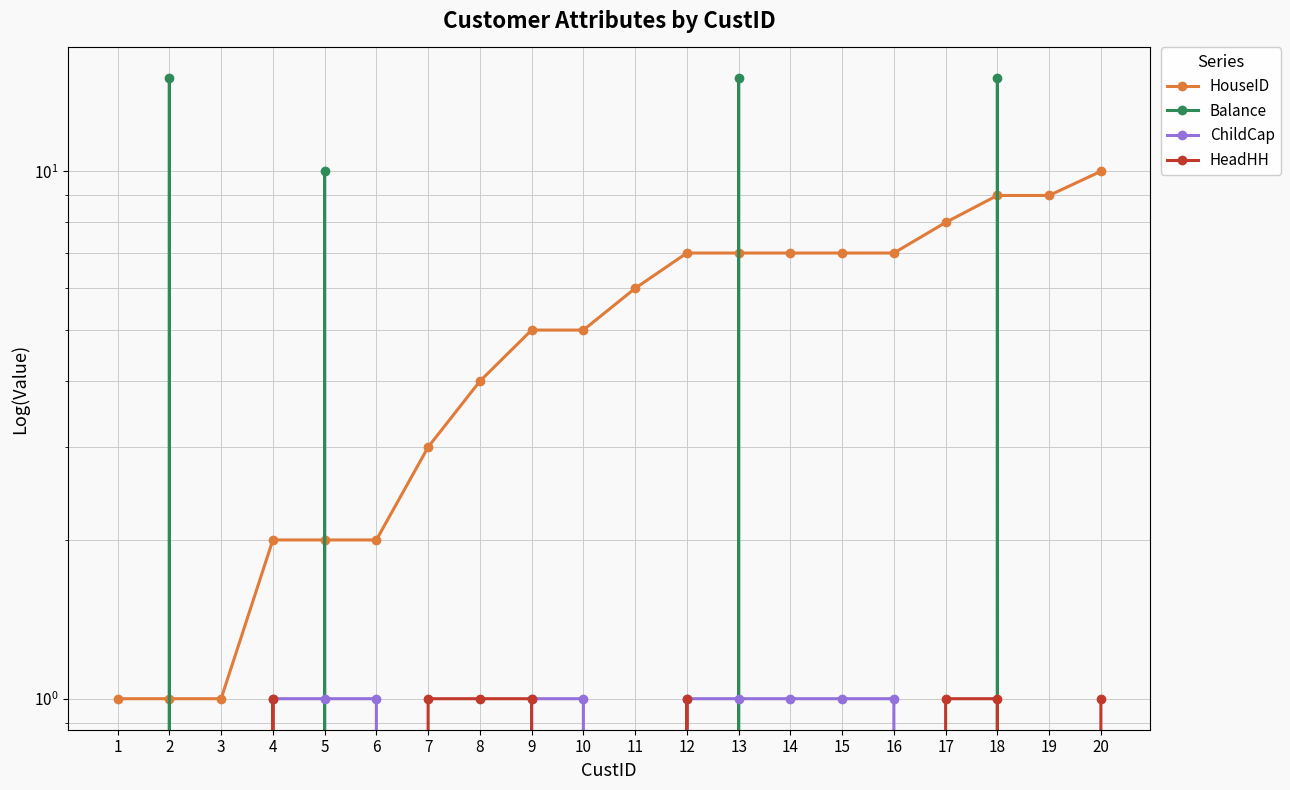

The ChildCap series shows 0 at 19. True or false?

True